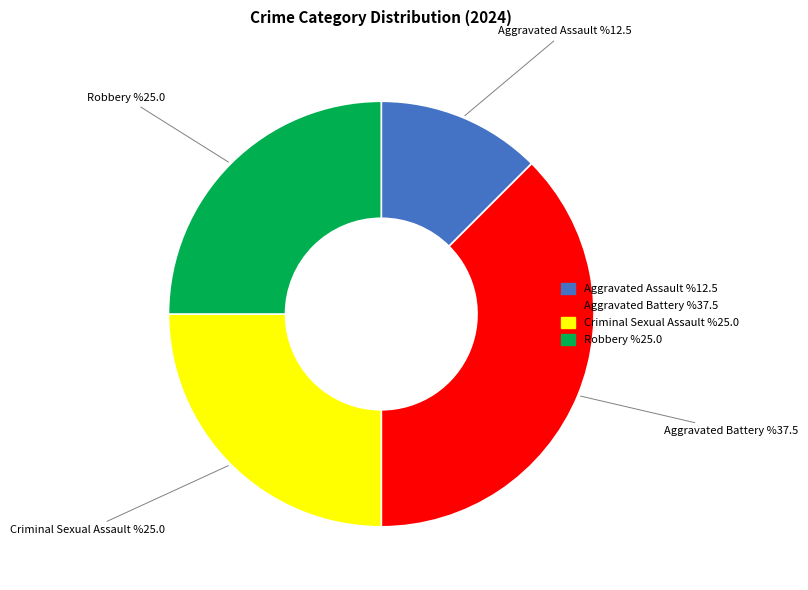

Which slice is the smallest?

Aggravated Assault